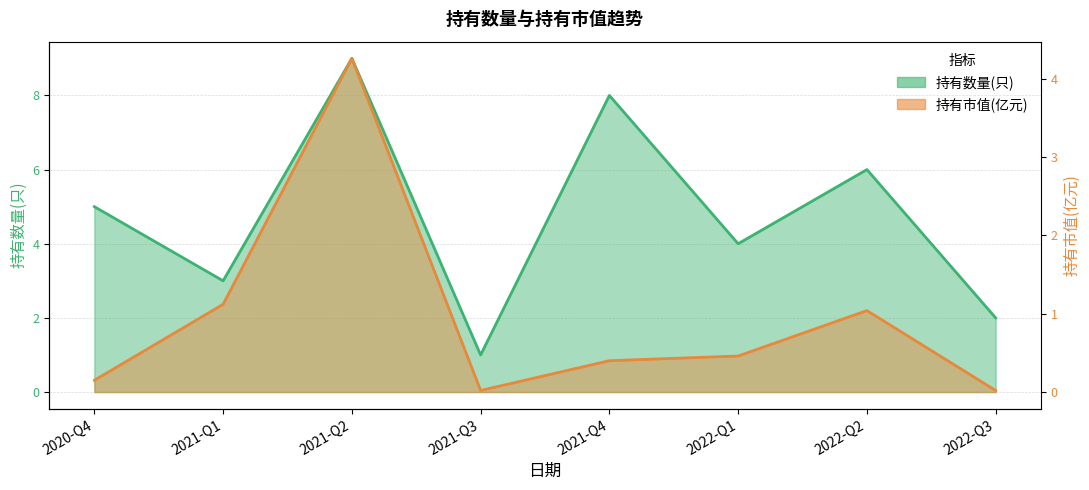

What is the label of the 1st point from the right?

2022-Q3